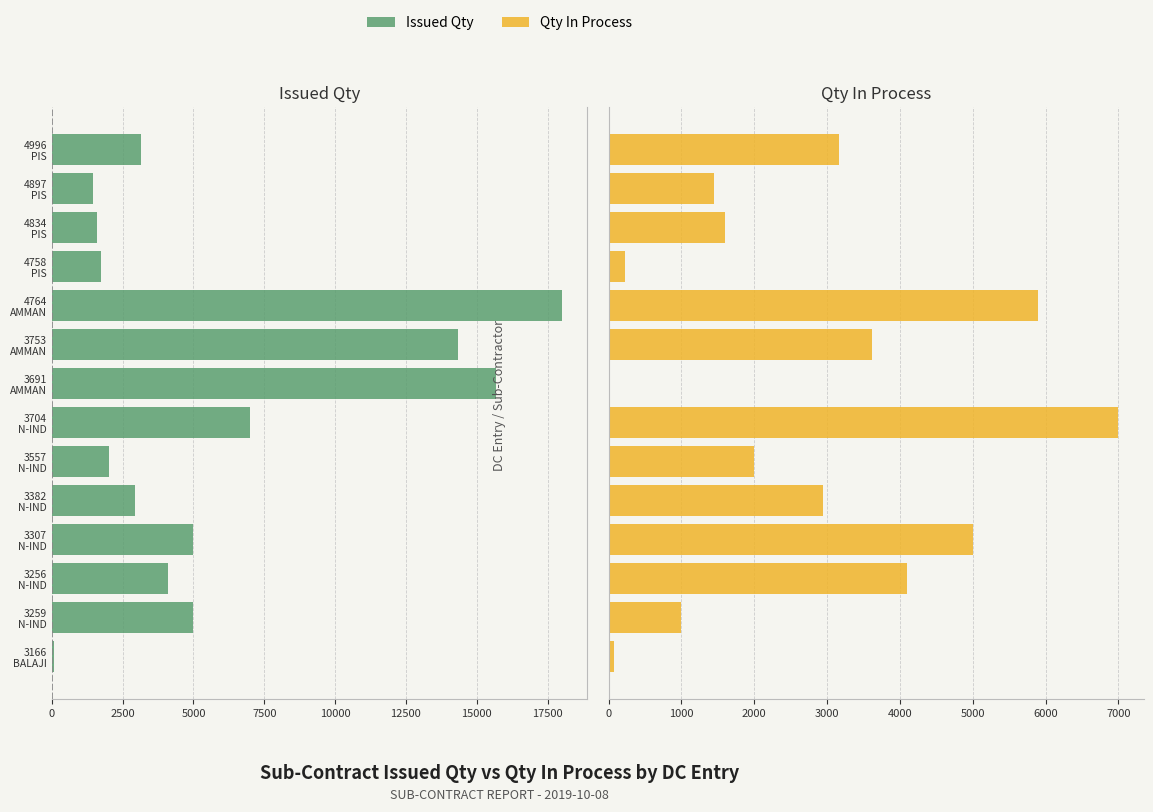

What are all the series names shown in the legend?

Issued Qty, Qty In Process